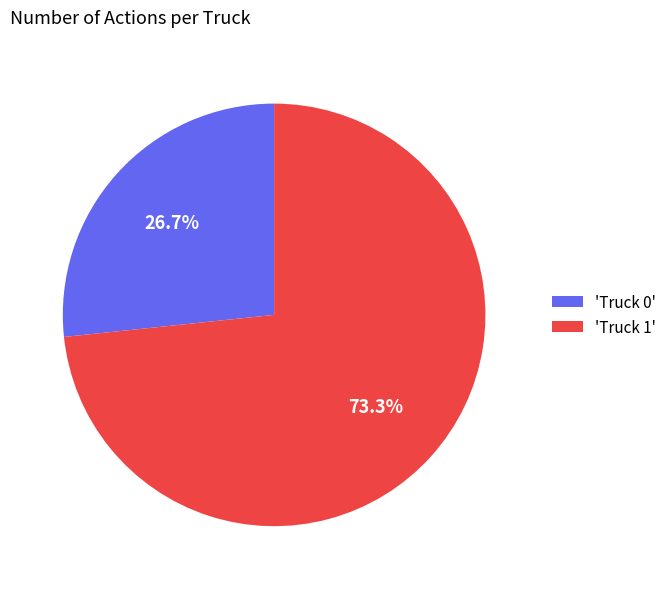

Which category accounts for the majority?

'Truck 1'